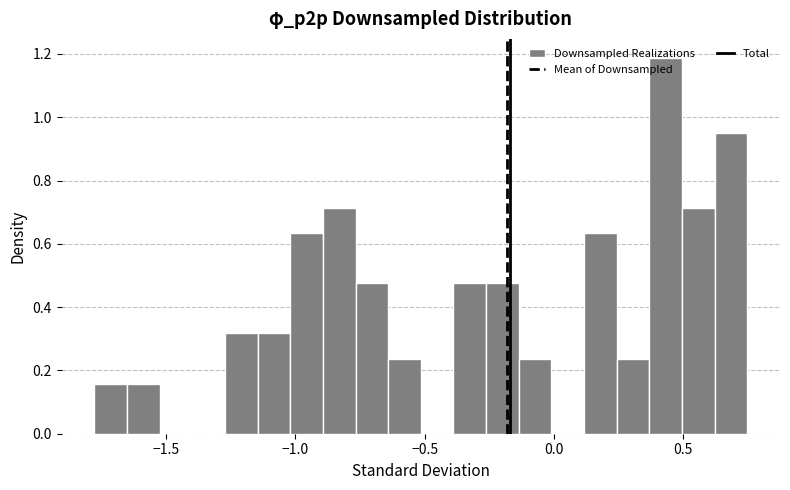

Around what value on the x-axis is the tallest bar? Give the approximate position of its centre, as read against the axis.

0.45